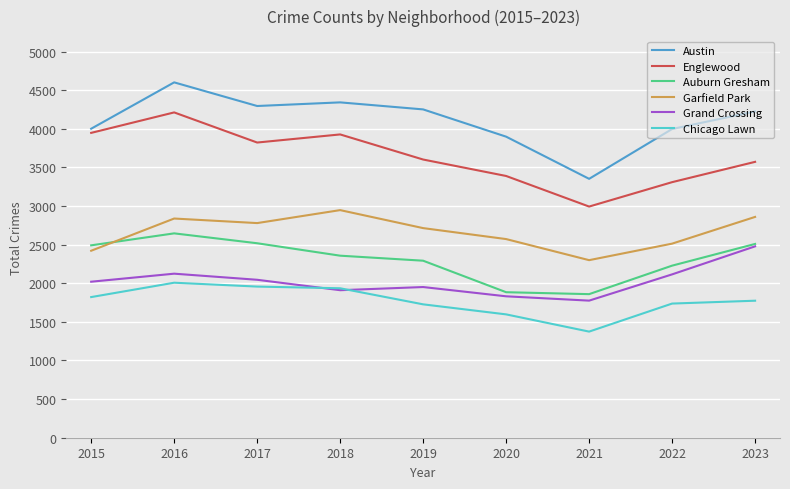

Is the value of Austin at 2020 greater than the value of Auburn Gresham at 2020?

Yes